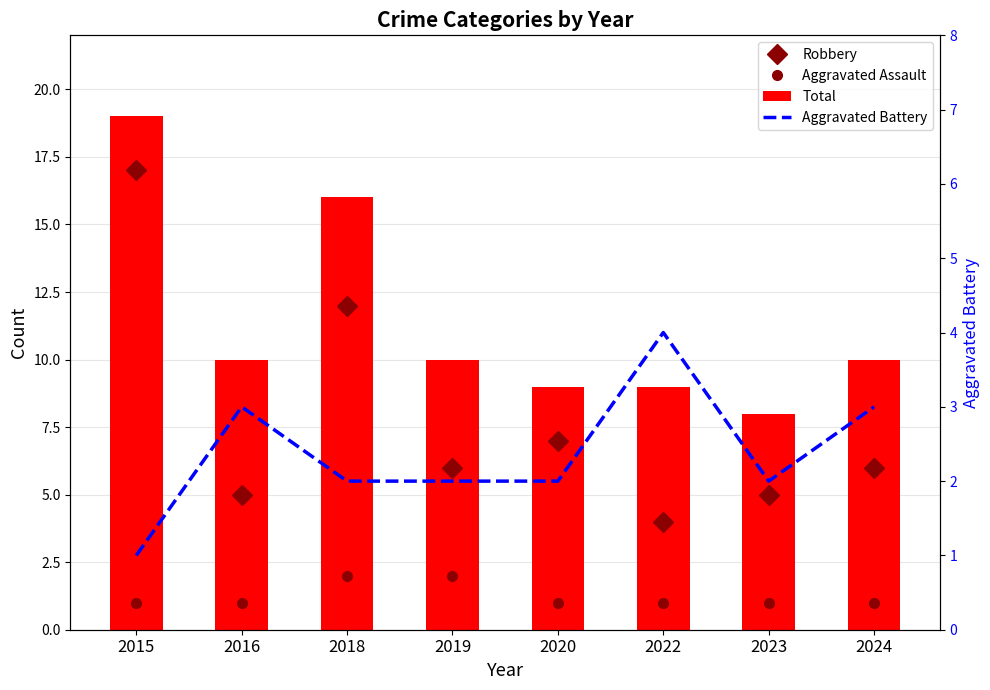

The value of Total at 2018 is 16. True or false?

True